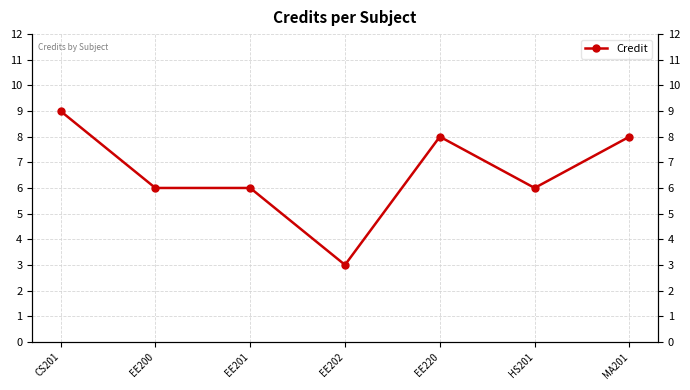

How many points are lower than both their immediate neighbors (excluding endpoints)?

2